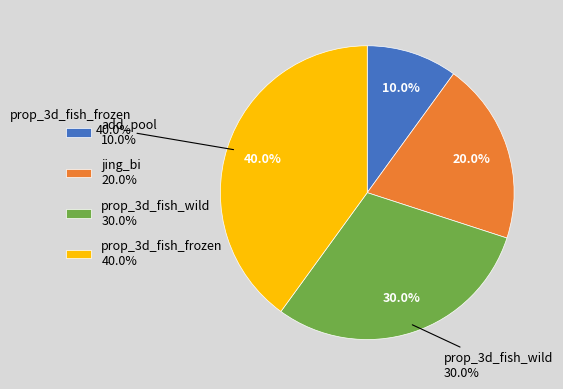

True or false: jing_bi accounts for 20% of the total.

True